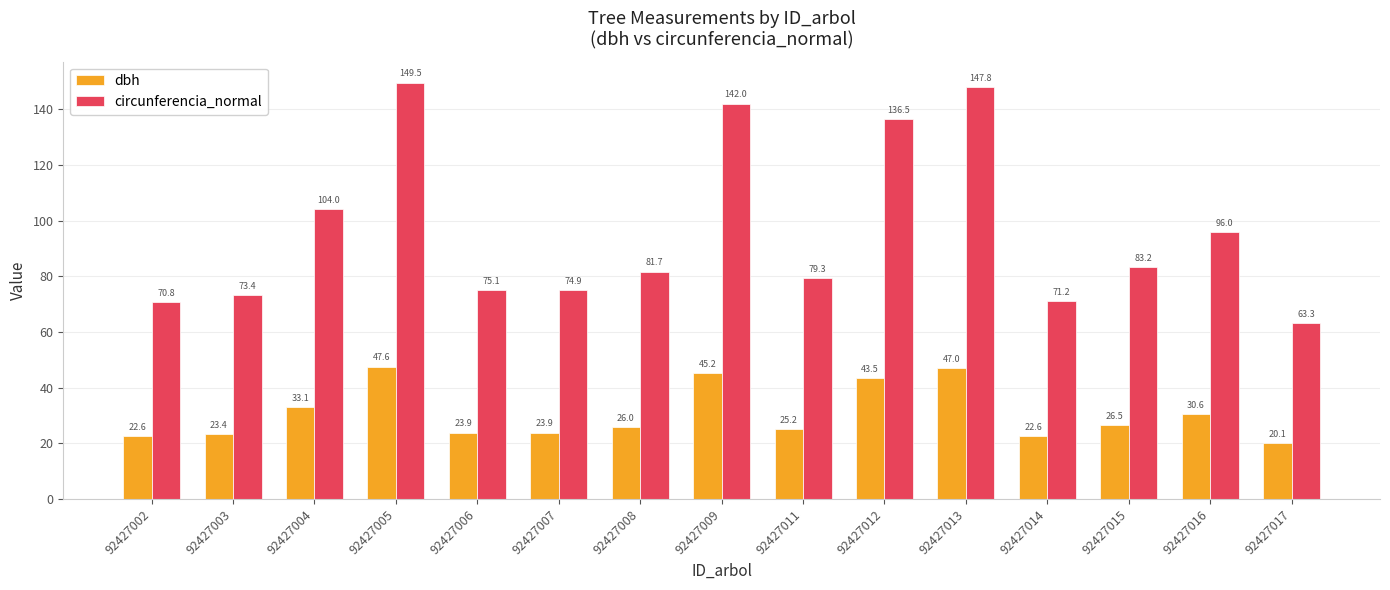

At which label does circunferencia_normal reach its minimum?

92427017